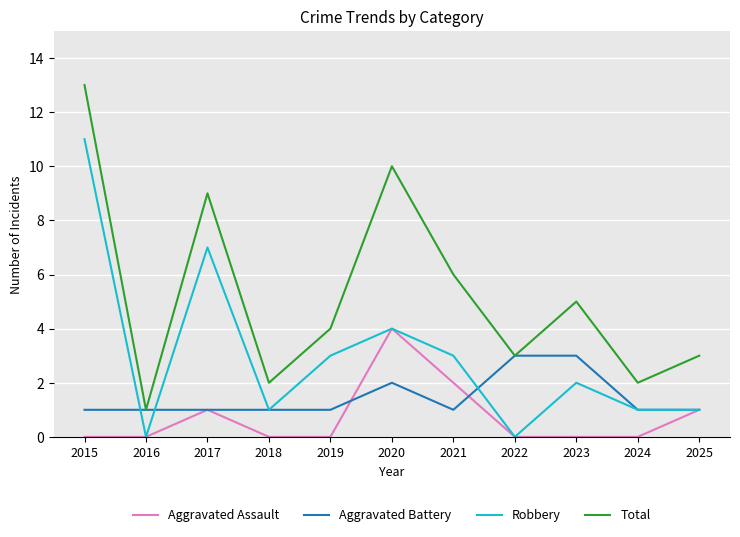

At which category is the sum across all series the highest?

2015